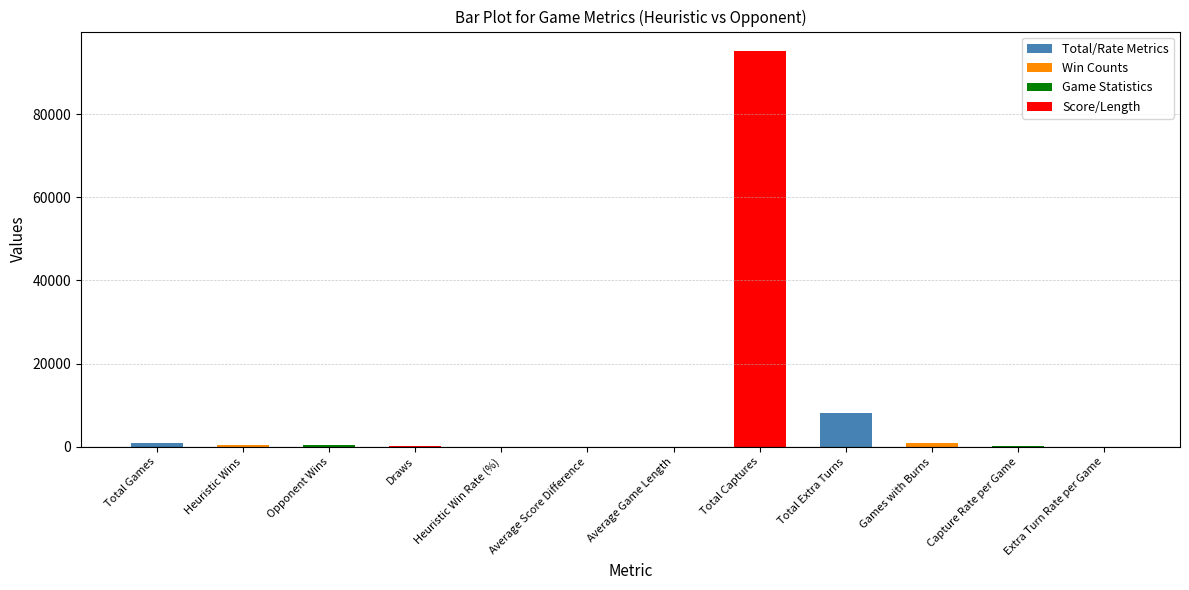

Which category has the lowest value across all series?

Average Score Difference